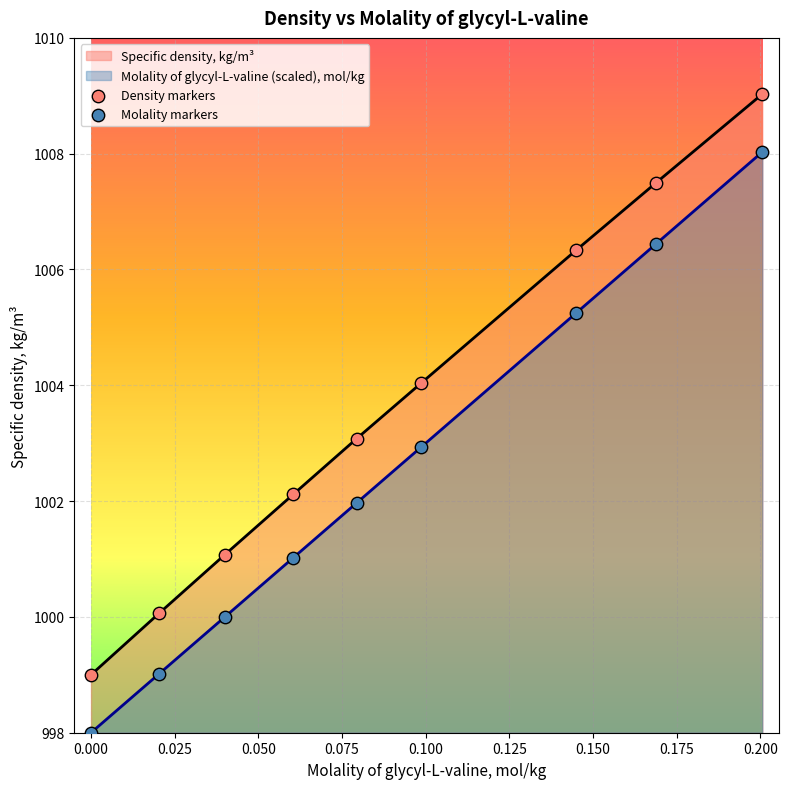

At how many categories does at least one series exceed 1004?

4